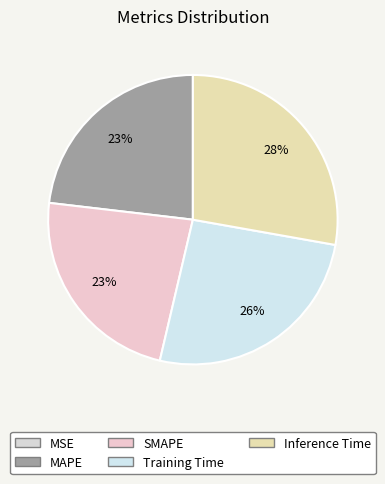

Count the number of slices in the pie.

5